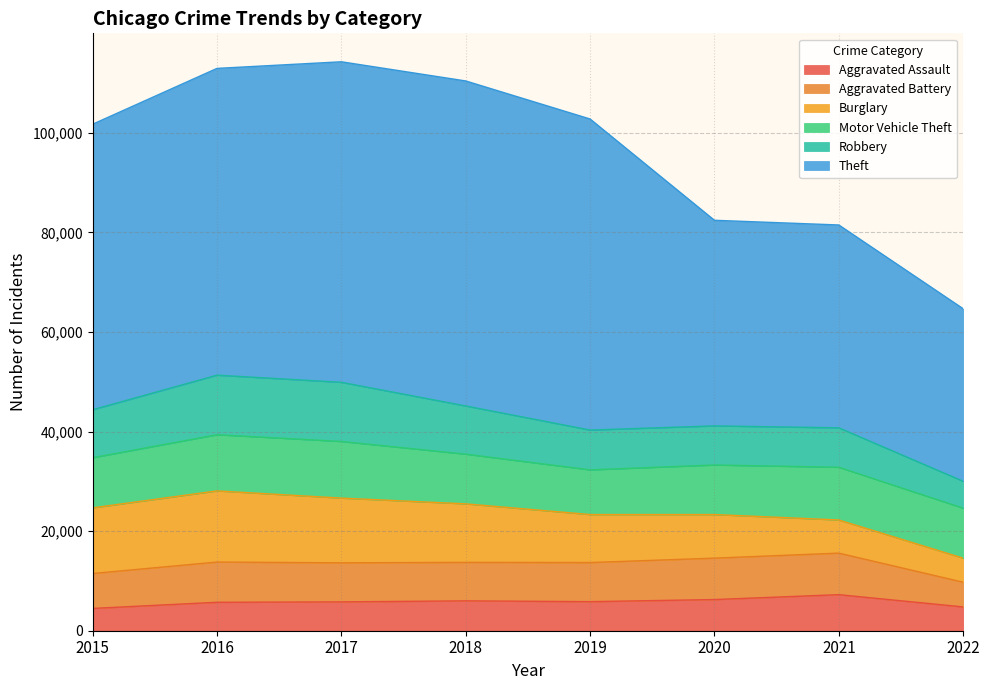

The Robbery series shows 5405 at 2022. True or false?

True